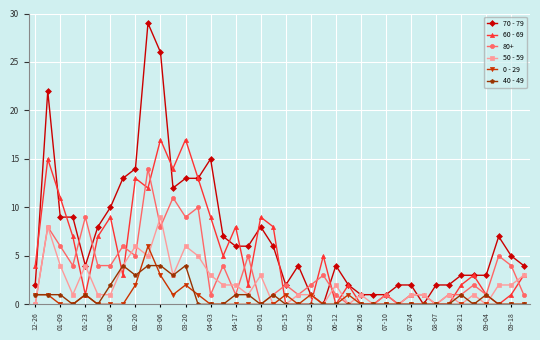

Which series has the largest range (max minus min)?

70 - 79